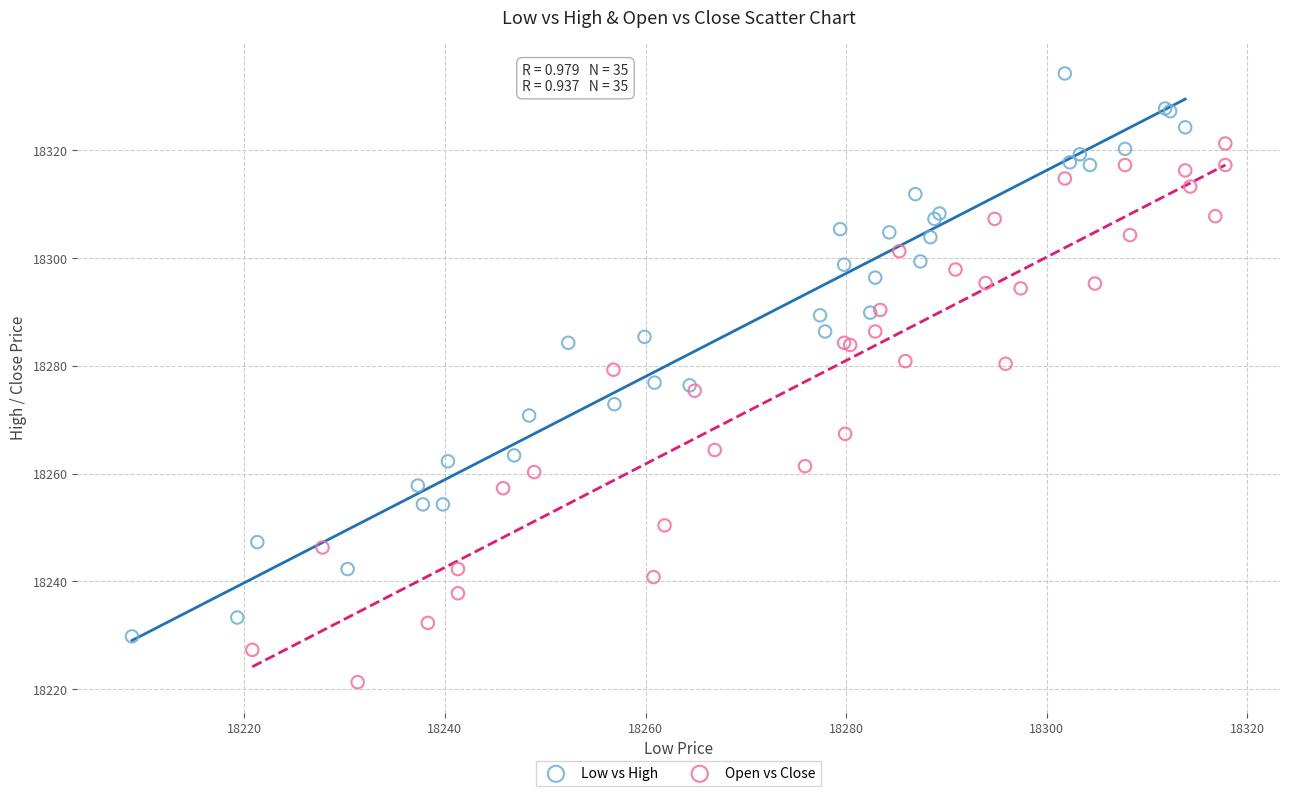

Which series reaches the minimum Y coordinate?

Open vs Close